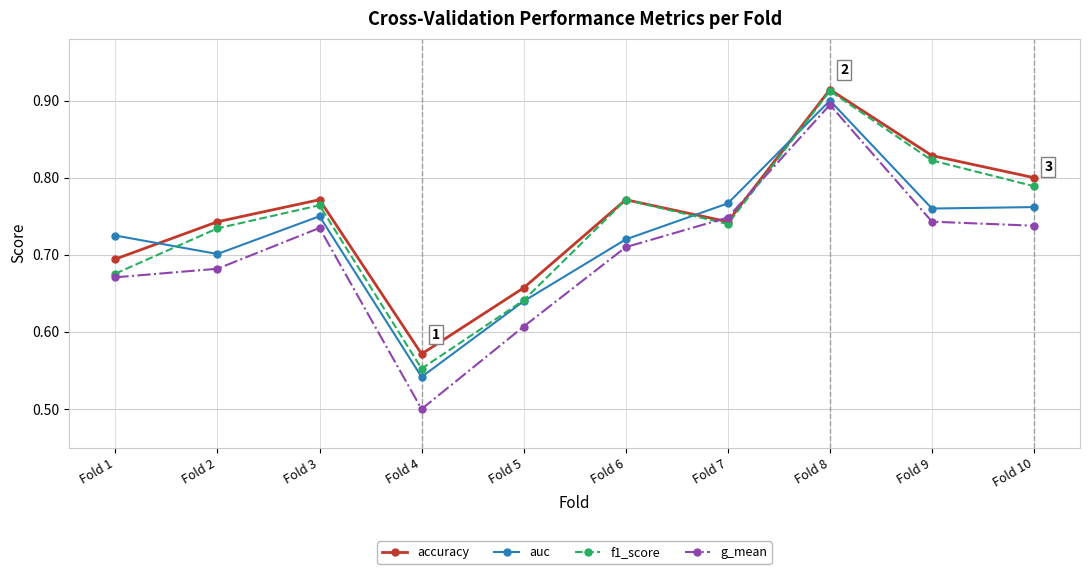

At which category does g_mean reach its first local valley?

Fold 4